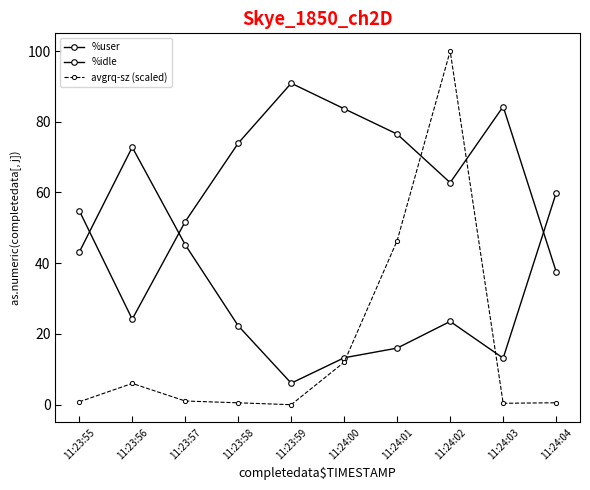

What is the difference between the maximum and minimum values in the avgrq-sz (scaled) series?

100.0